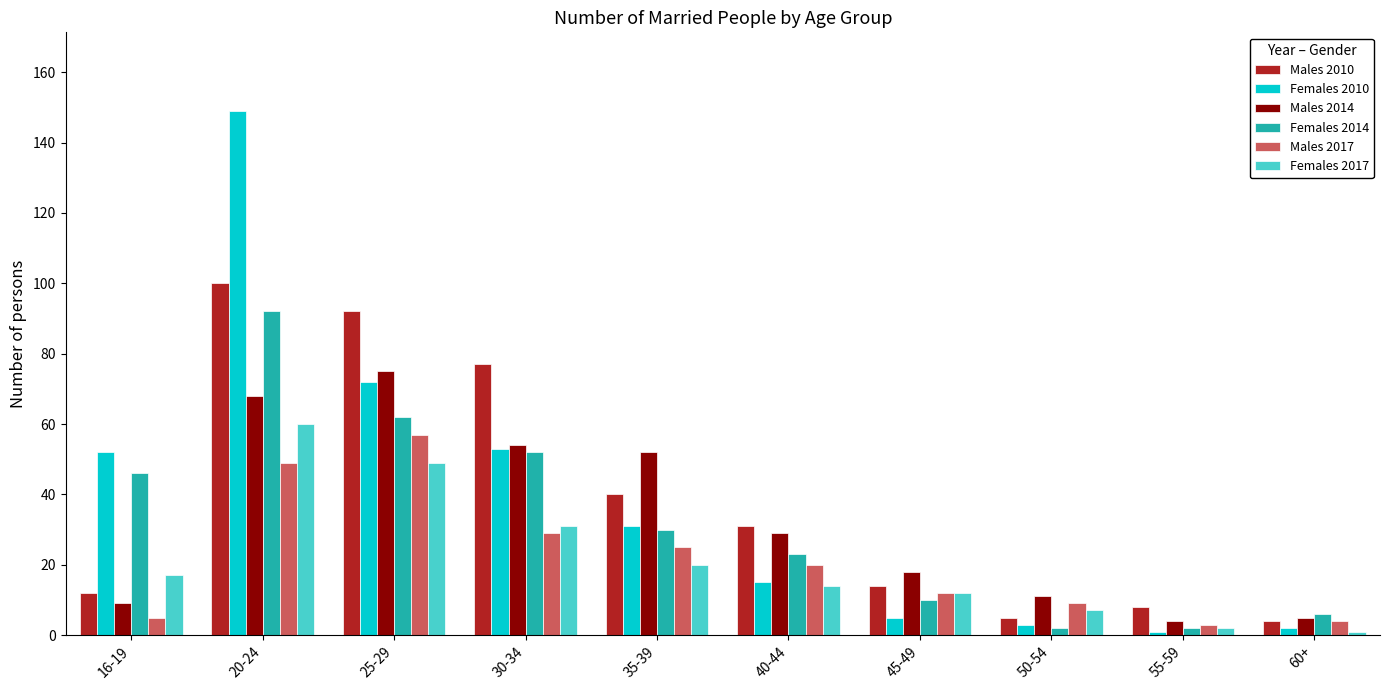

What is the sum of all Males 2014 values?

325